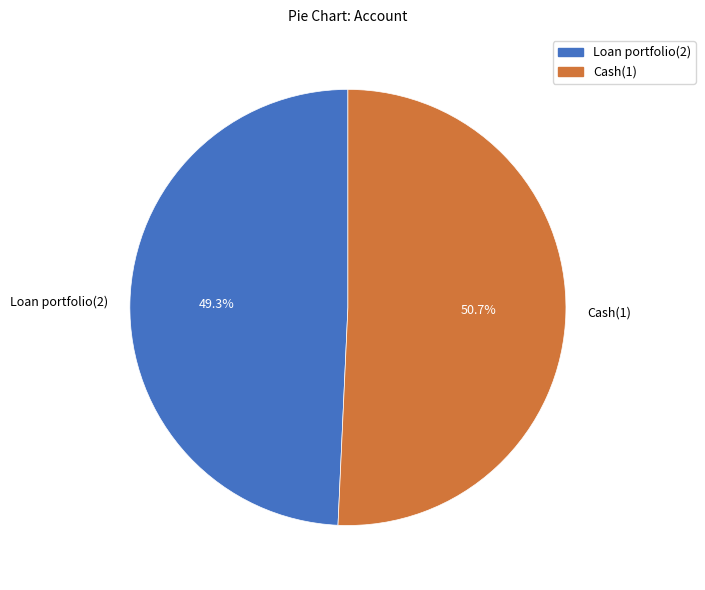

Which slice is the smallest?

Loan portfolio(2)